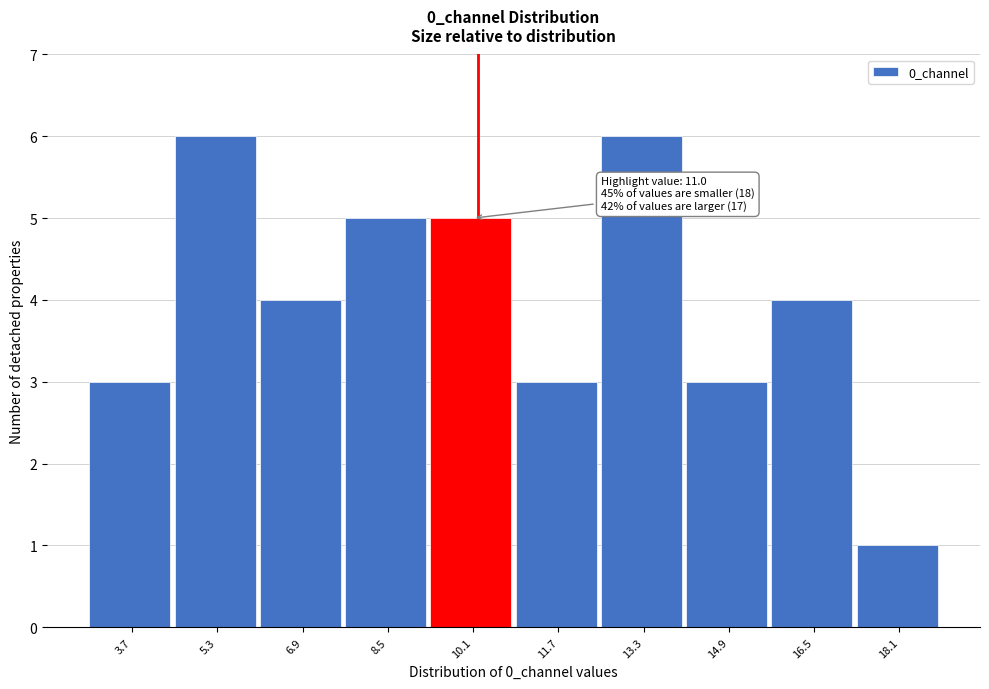

Reading right to left, list all the values displayed in this chart.

1	4	3	6	3	5	5	4	6	3